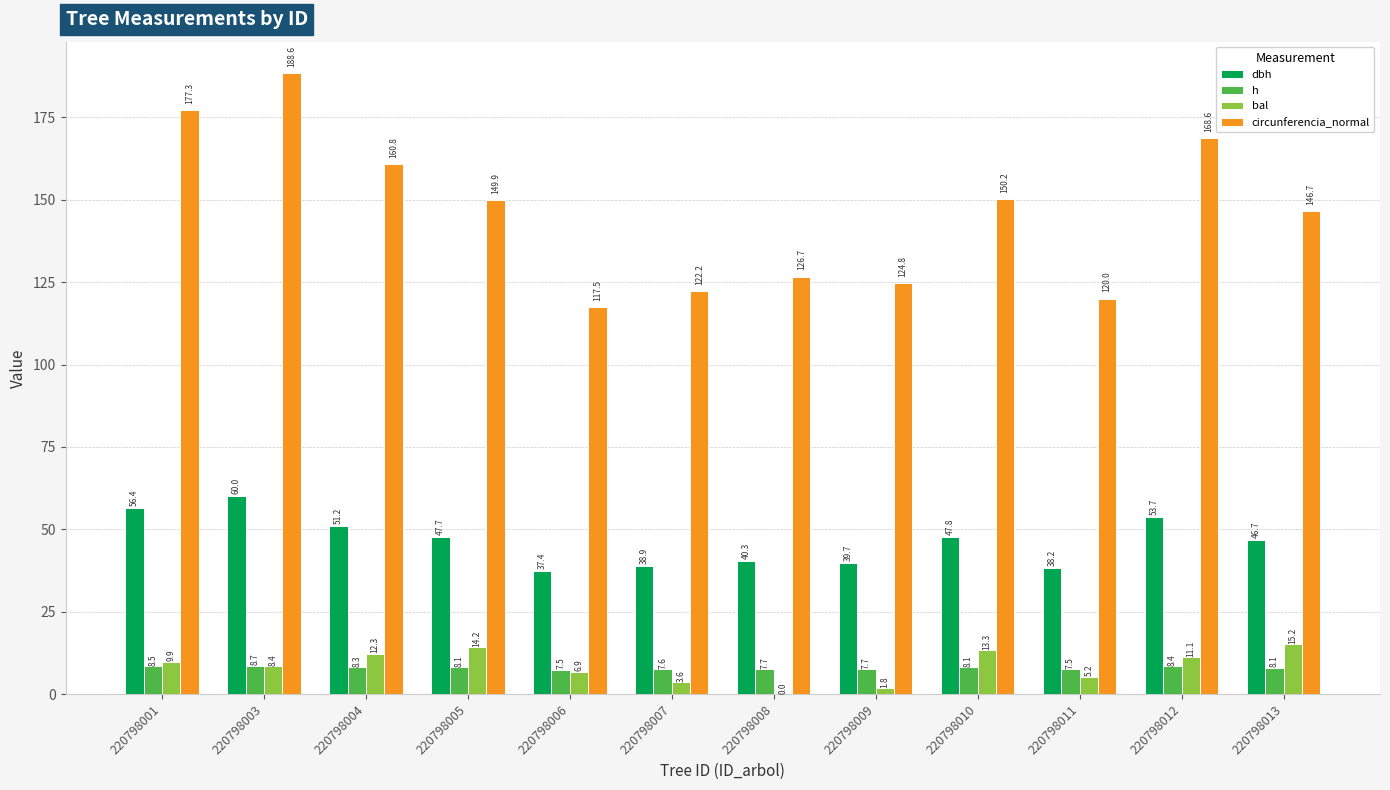

What is the sum of the dbh values at 220798009 and 220798010?

87.5